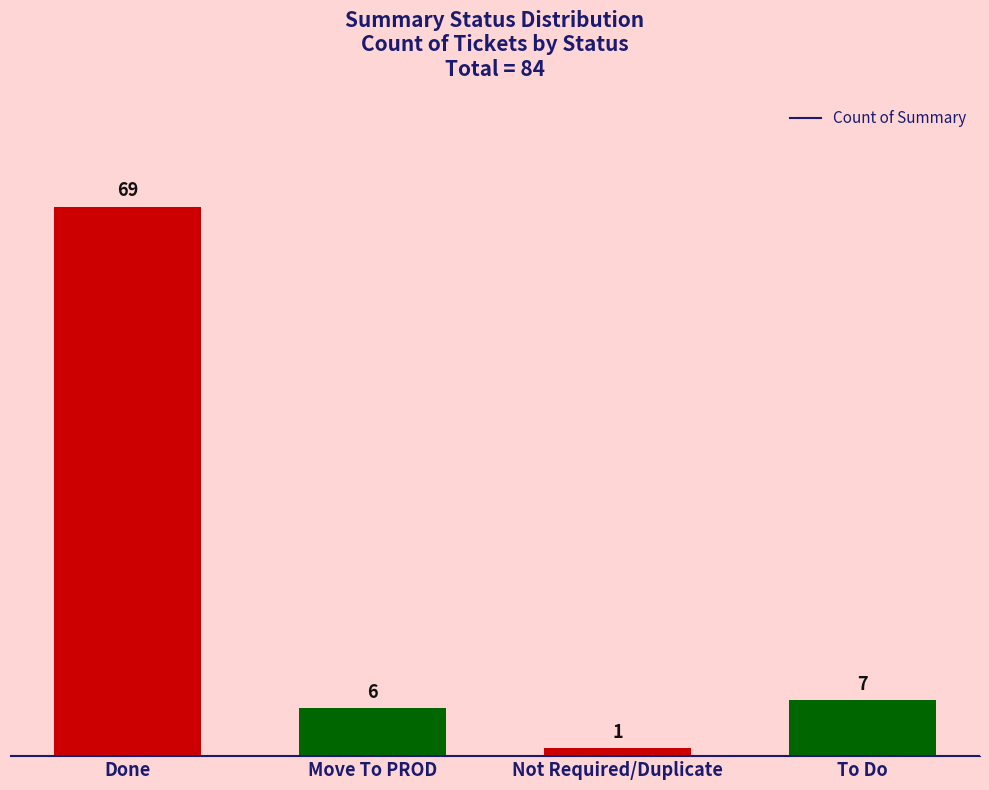

What is the minimum value shown in the chart?

1